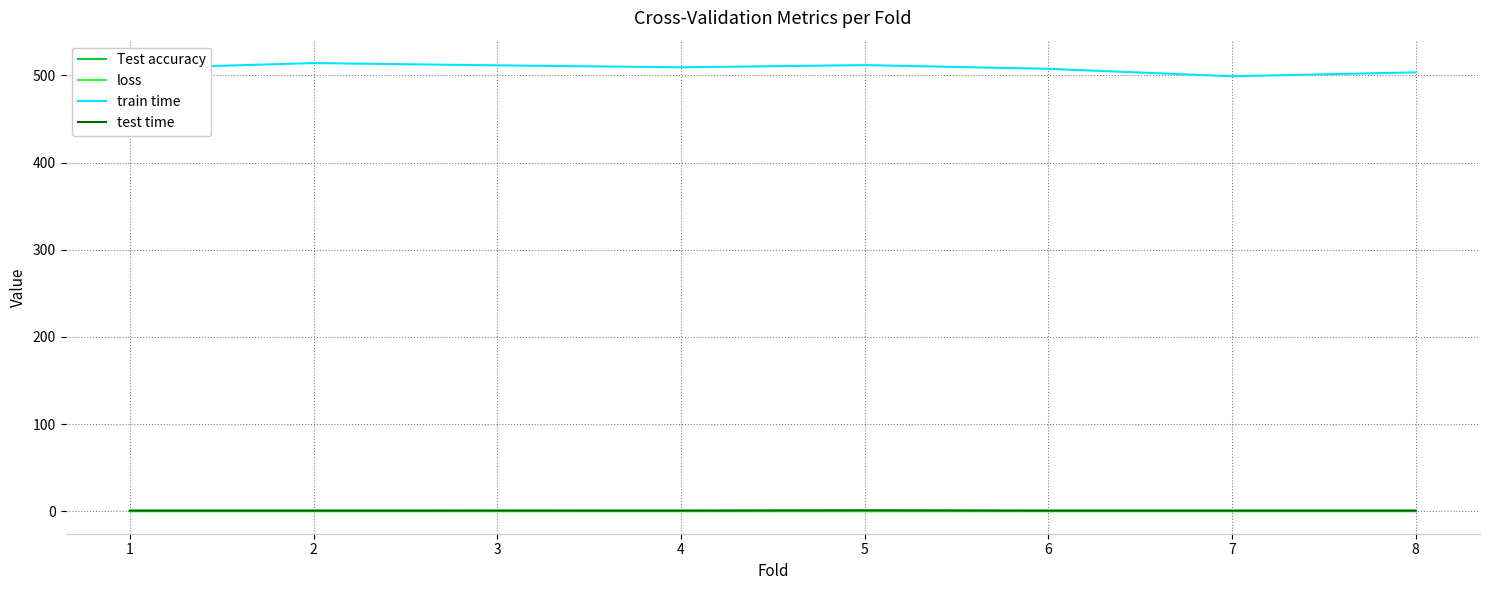

True or false: loss has a value of 0.0 at 6.

True